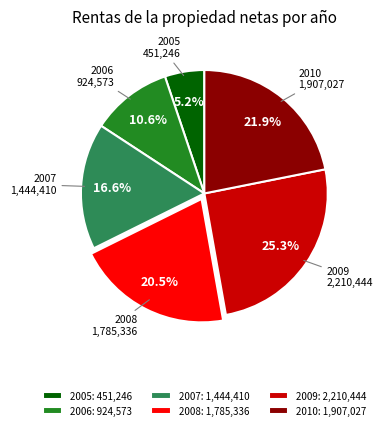

Is the sum of 2009 and 2010 greater than half?

No